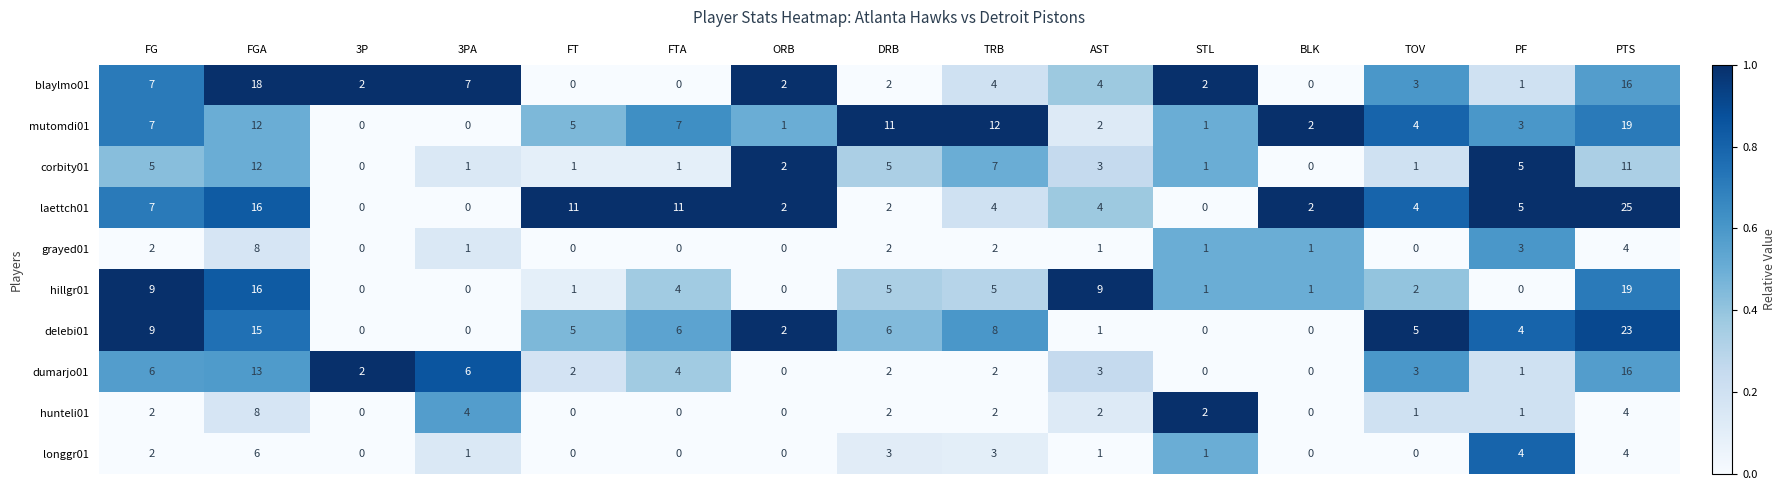

Which series changed the most between TRB and PF?

mutomdi01